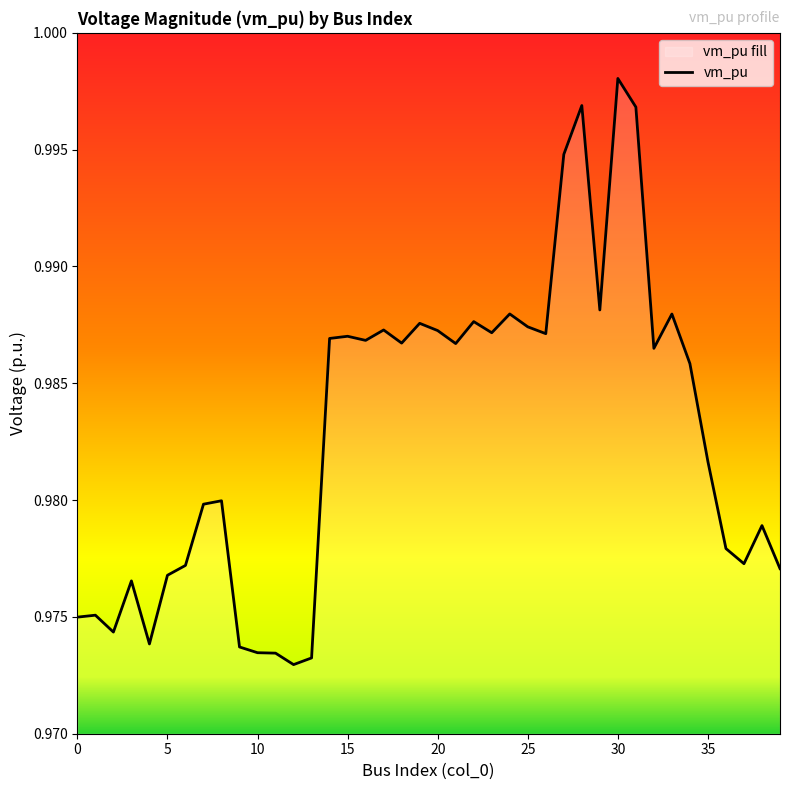

How many interior local valleys (lower than both neighbors) does the data have?

11